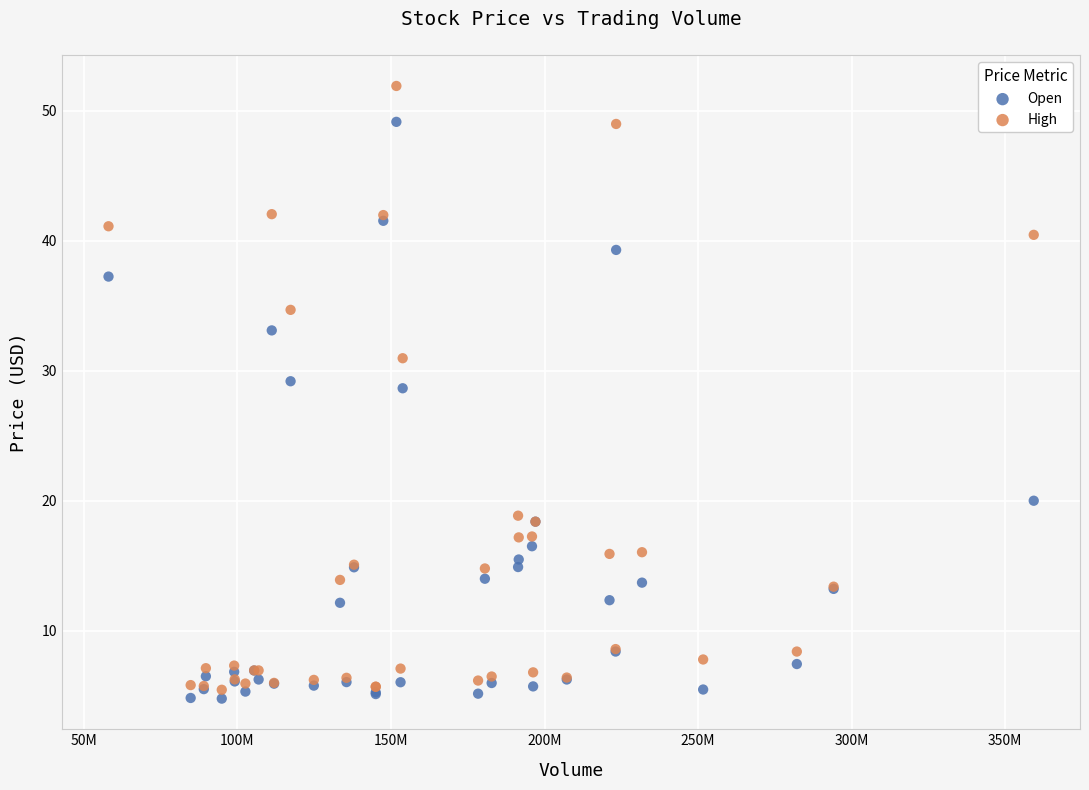

Which series has the largest Y range (max minus min)?

High